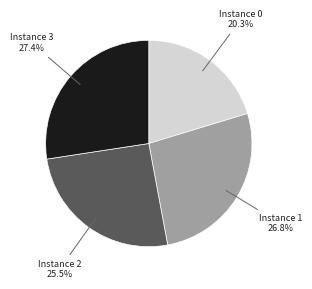

Is there a majority slice in this chart?

No